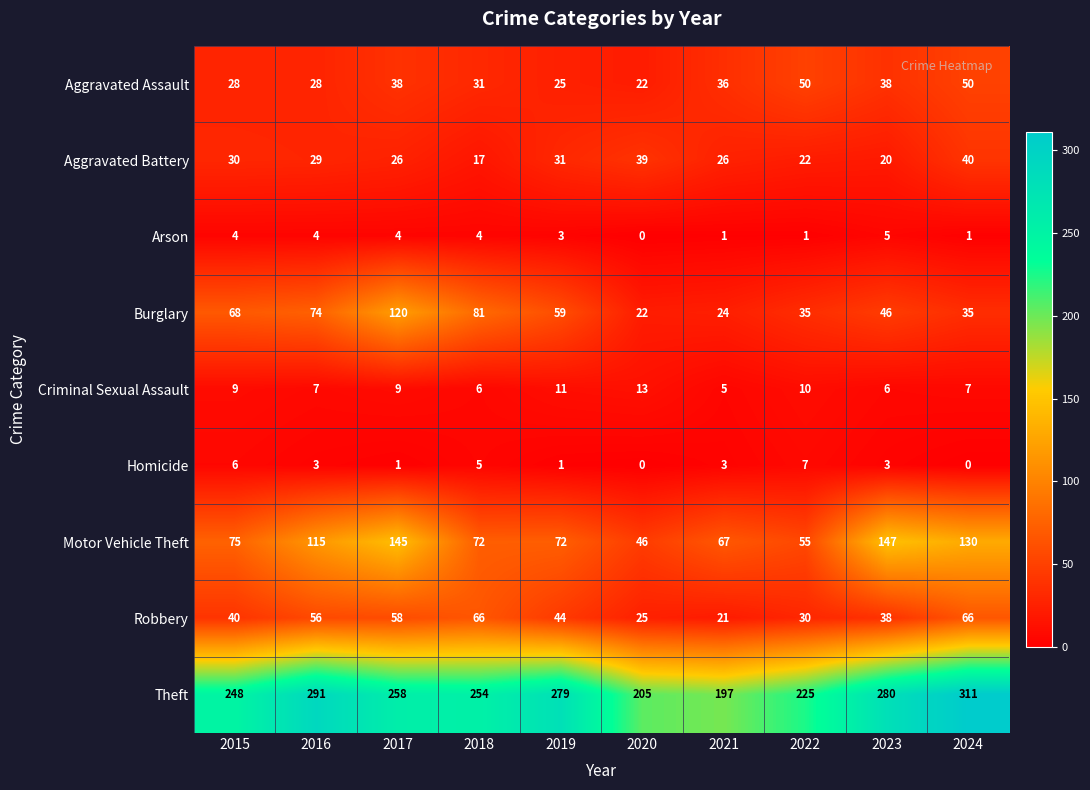

At 2024, list the series in order from smallest to largest.

Homicide, Arson, Criminal Sexual Assault, Burglary, Aggravated Battery, Aggravated Assault, Robbery, Motor Vehicle Theft, Theft